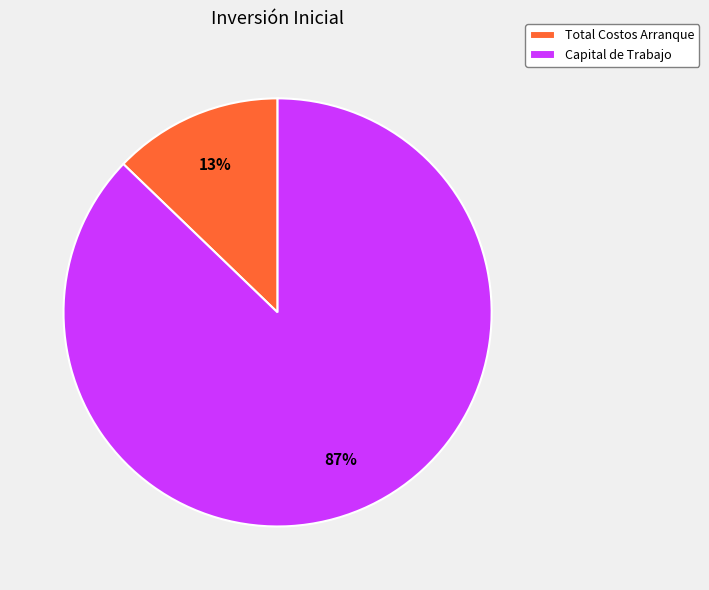

Which has a higher value, Capital de Trabajo or Total Costos Arranque?

Capital de Trabajo